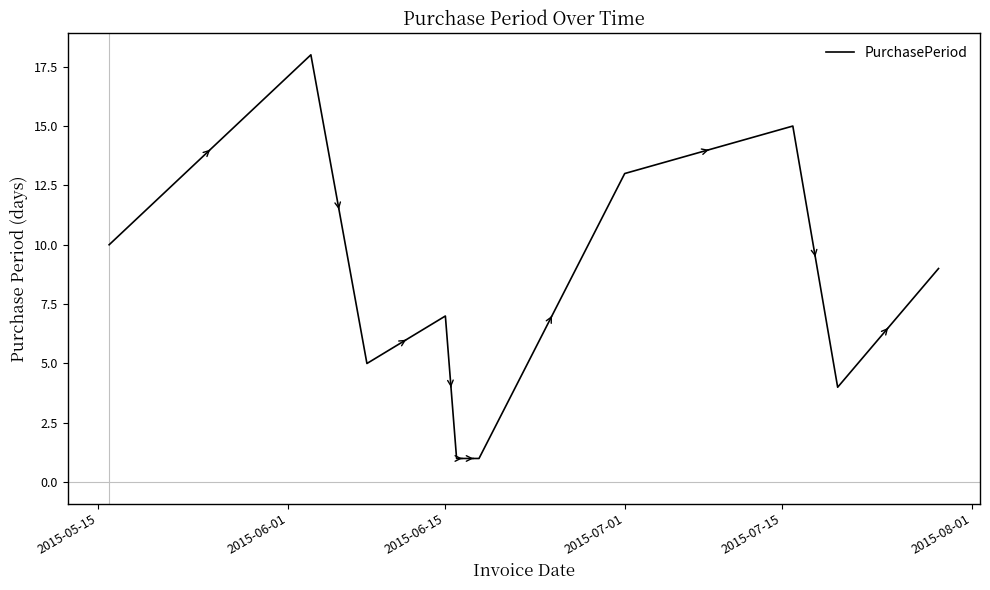

How many values are below 7?

5